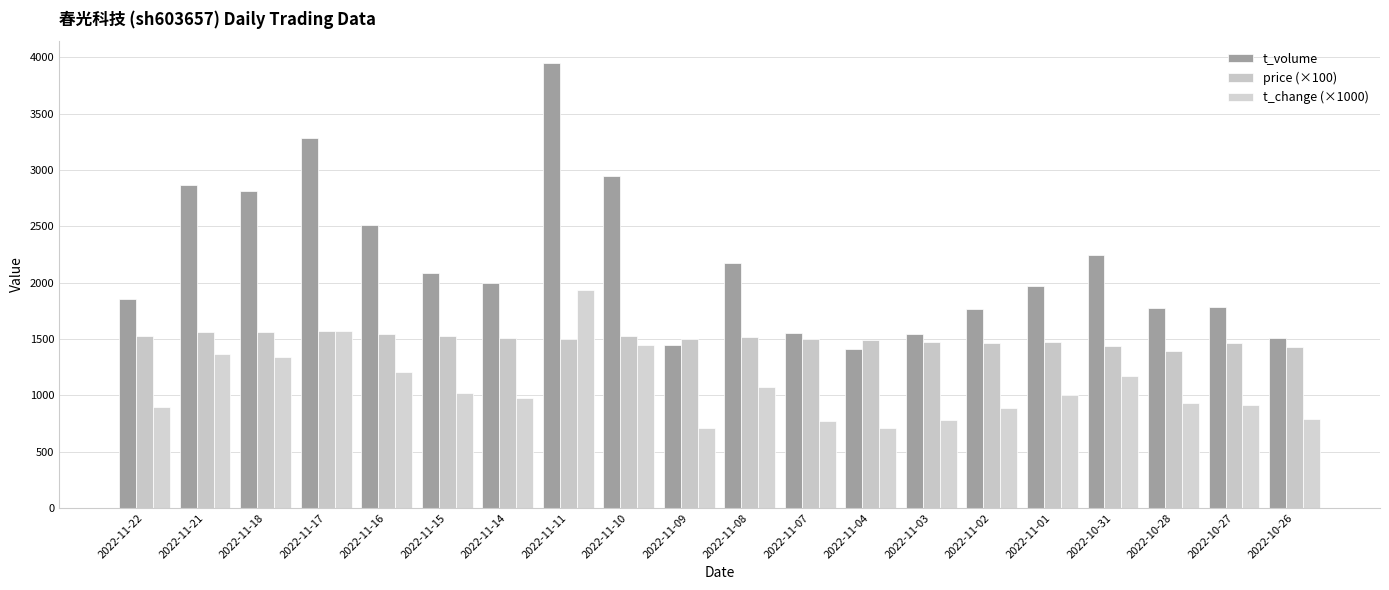

At which category does the chart reach its peak across all series?

2022-11-11